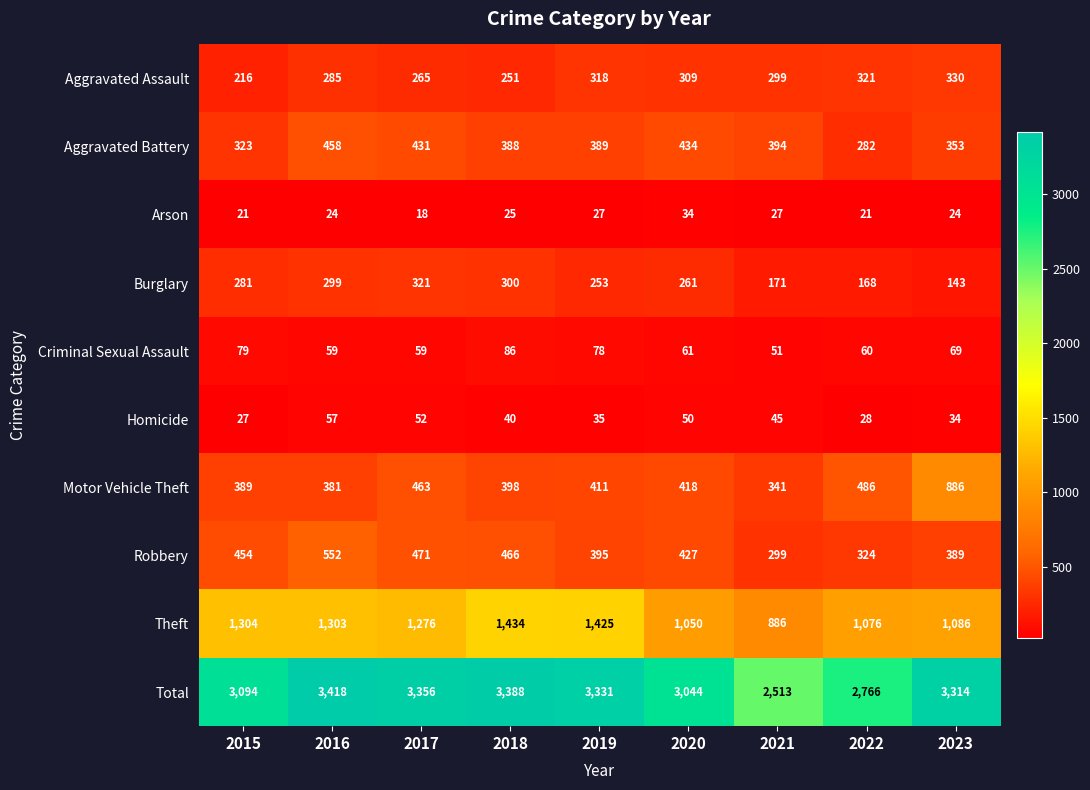

At which label is Robbery closest to 425?

2020